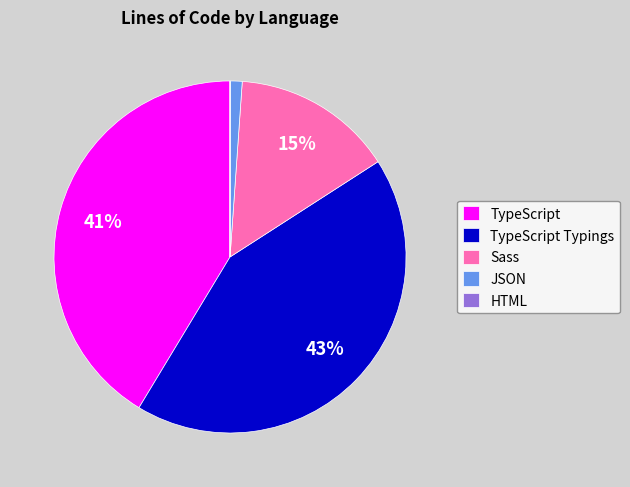

Between TypeScript Typings and TypeScript, which is larger?

TypeScript Typings